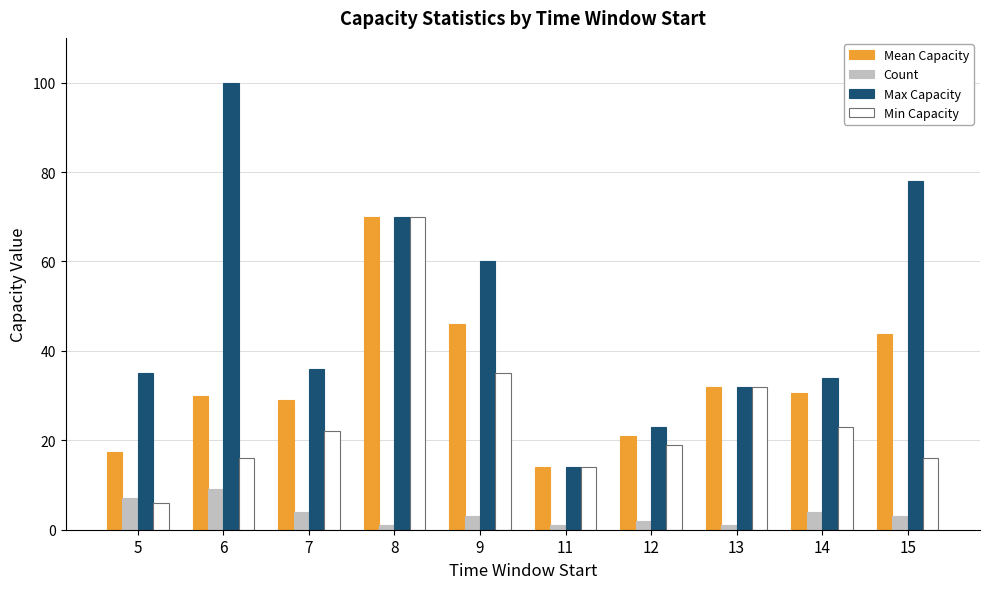

Which category has the highest value in the Mean Capacity series?

8